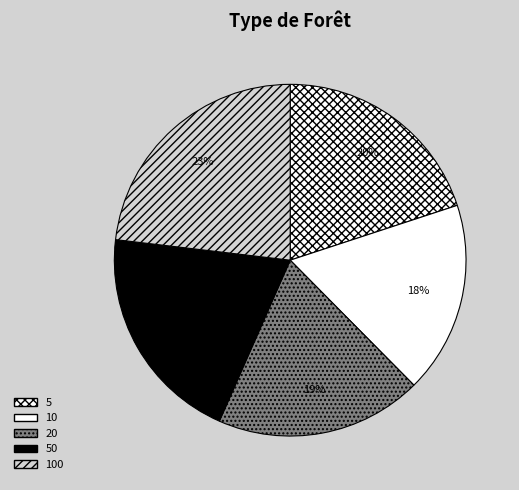

The 5 slice represents 20% of the pie. True or false?

True